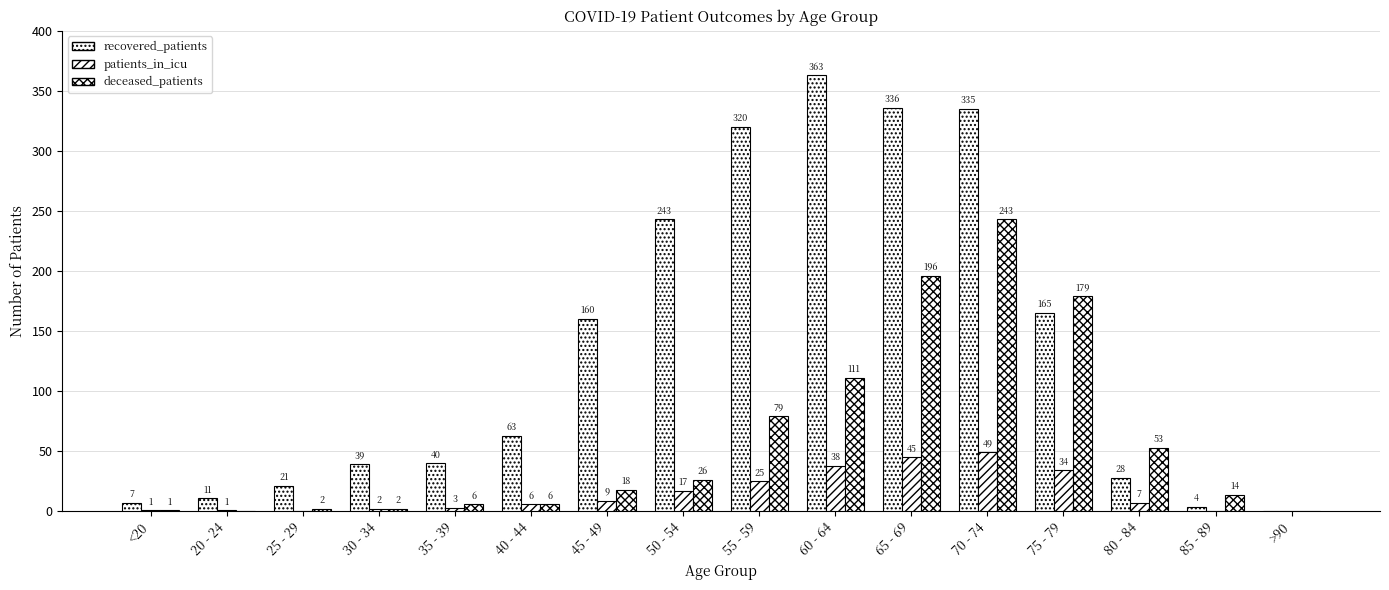

Reading right to left, what are all the values shown in this chart?

recovered_patients: >90=0	85 - 89=4	80 - 84=28	75 - 79=165	70 - 74=335	65 - 69=336	60 - 64=363	55 - 59=320	50 - 54=243	45 - 49=160	40 - 44=63	35 - 39=40	30 - 34=39	25 - 29=21	20 - 24=11	<20=7
patients_in_icu: >90=0	85 - 89=0	80 - 84=7	75 - 79=34	70 - 74=49	65 - 69=45	60 - 64=38	55 - 59=25	50 - 54=17	45 - 49=9	40 - 44=6	35 - 39=3	30 - 34=2	25 - 29=0	20 - 24=1	<20=1
deceased_patients: >90=0	85 - 89=14	80 - 84=53	75 - 79=179	70 - 74=243	65 - 69=196	60 - 64=111	55 - 59=79	50 - 54=26	45 - 49=18	40 - 44=6	35 - 39=6	30 - 34=2	25 - 29=2	20 - 24=0	<20=1